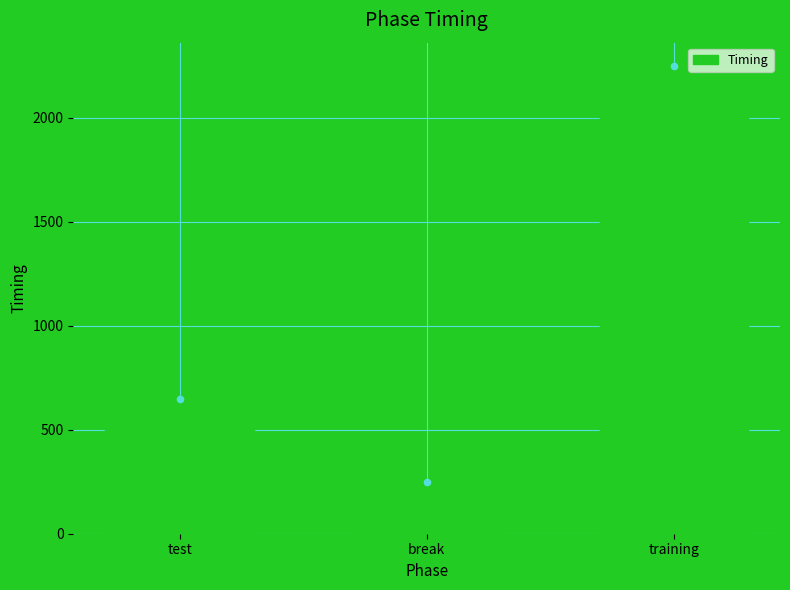

Between training and break, which is larger?

training